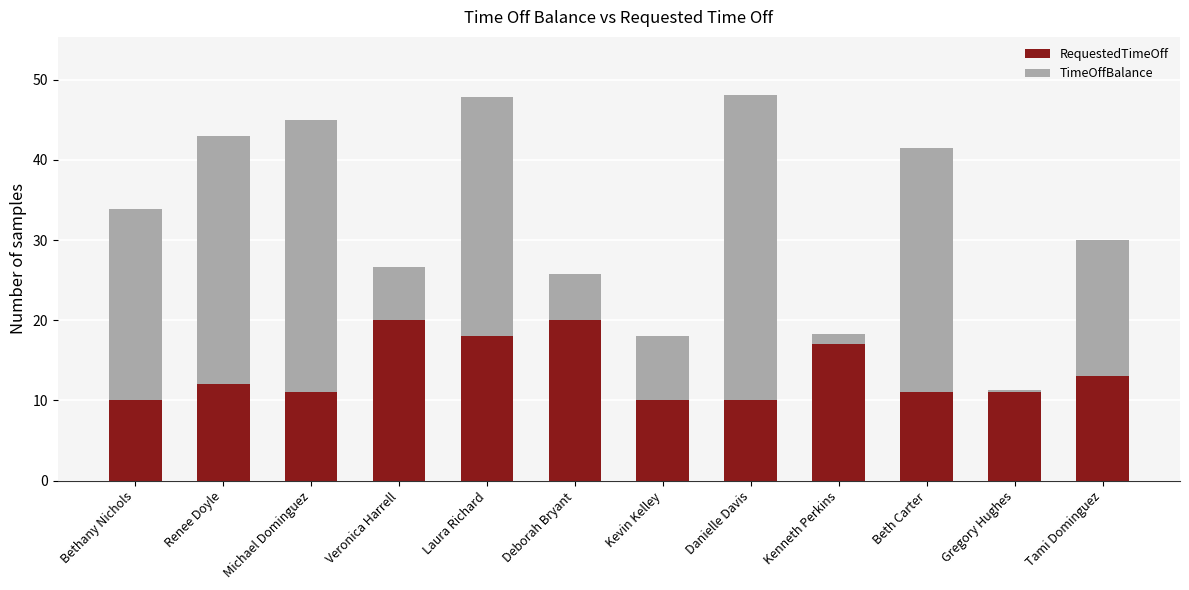

Is it true that RequestedTimeOff equals 20.0 at Veronica Harrell?

True